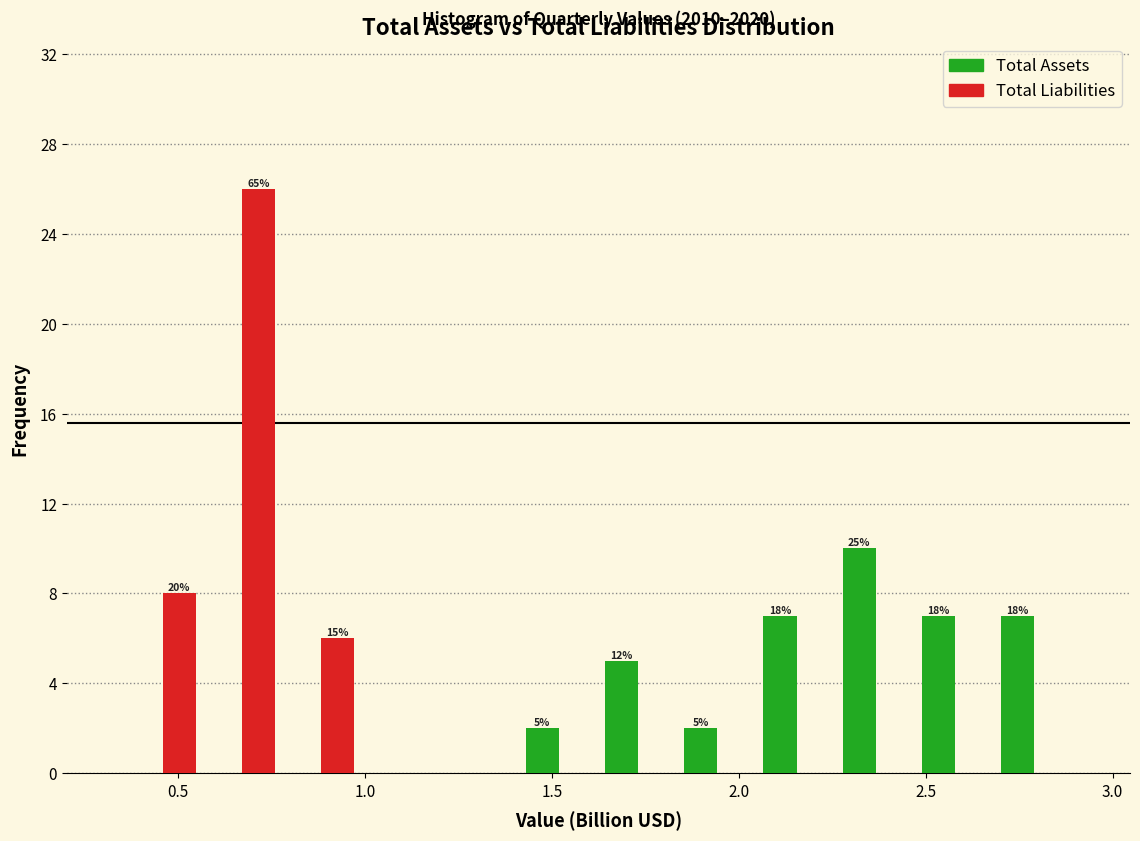

In the Total Liabilities series, which range on the x-axis has the tallest bar?

0.55 to 0.80